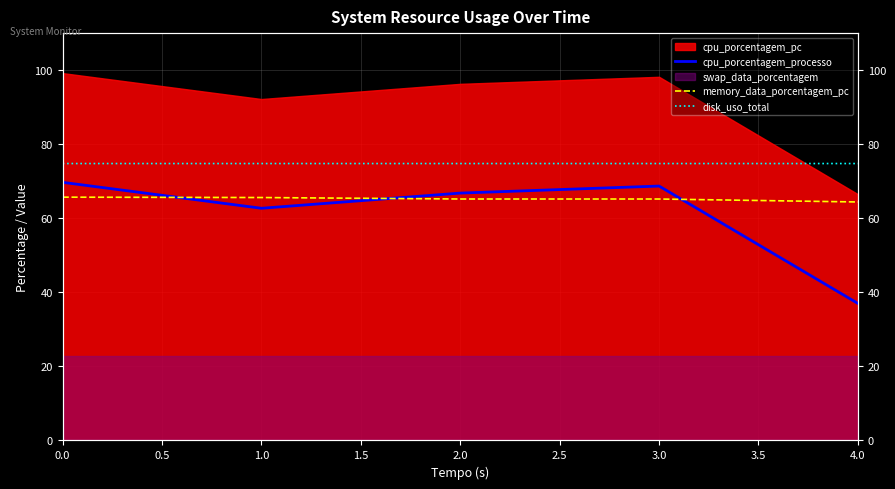

What is the difference between the second highest and minimum values in the cpu_porcentagem_processo series?

31.7